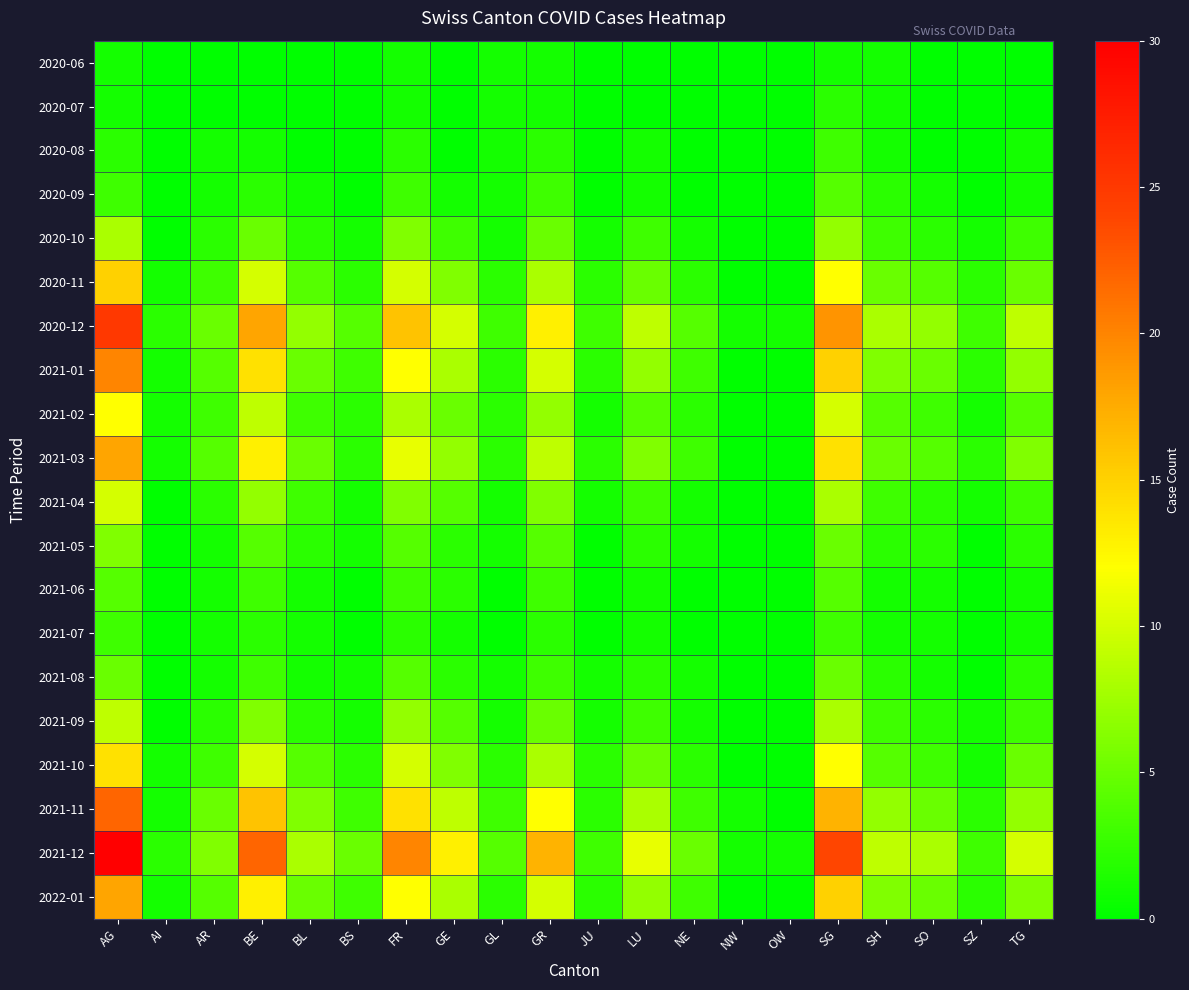

At SZ, list the series in order from largest to smallest.

2020-12, 2021-12, 2020-11, 2021-01, 2021-03, 2021-11, 2022-01, 2020-10, 2021-02, 2021-04, 2021-09, 2021-10, 2020-06, 2020-07, 2020-08, 2020-09, 2021-05, 2021-06, 2021-07, 2021-08